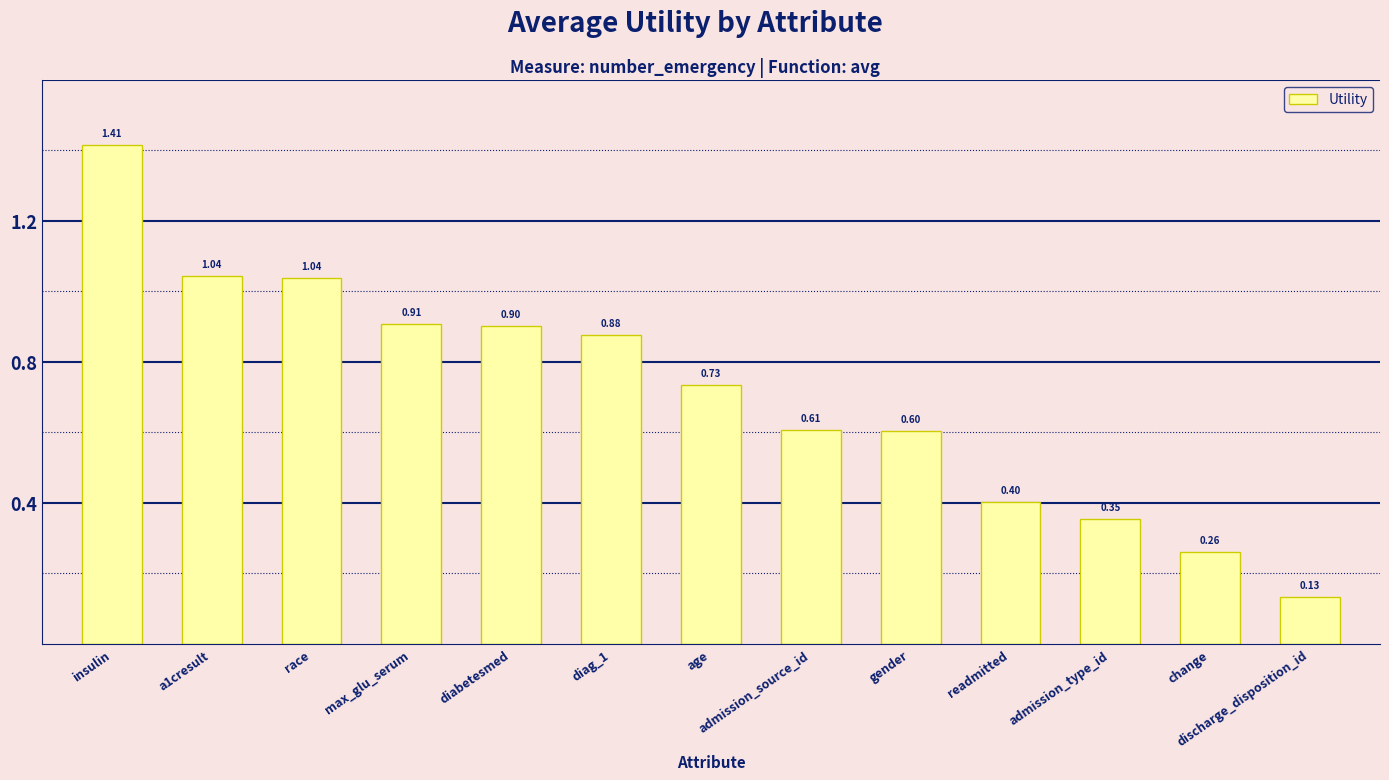

What is the difference between the second highest and second lowest values?

0.8